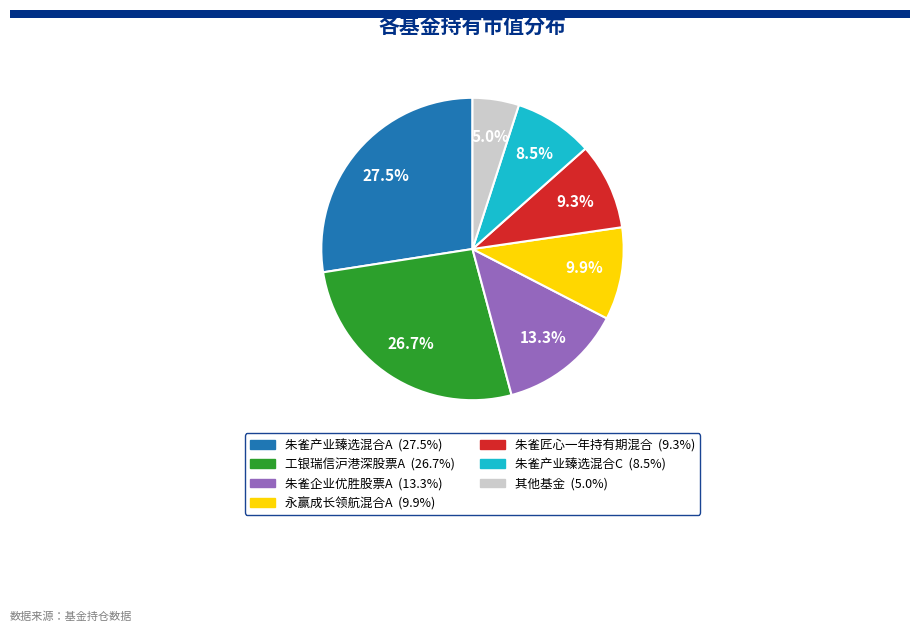

Is there any slice that represents more than half of the pie?

No